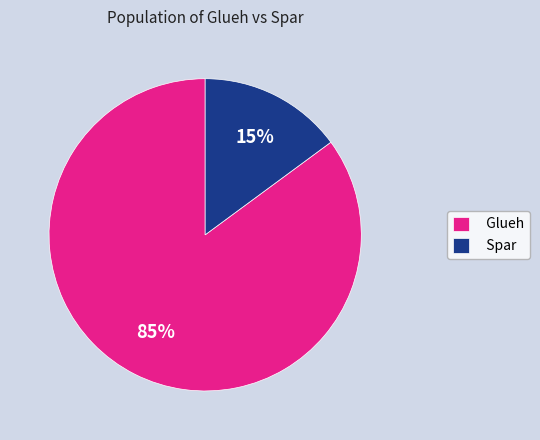

Does Spar represent more than half of the total?

No